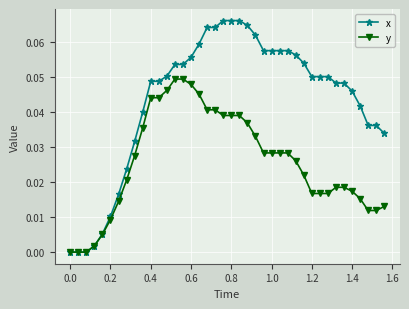

List the series in order of their peak value, highest first.

x, y